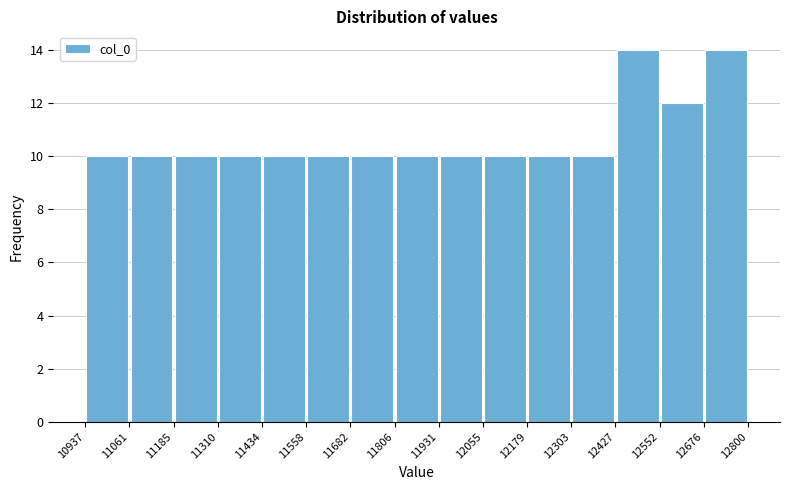

How tall is the bar that spans 11434 to 11558 on the x-axis? The values are not printed on the chart, so give them approximately, as read against the axis.

10